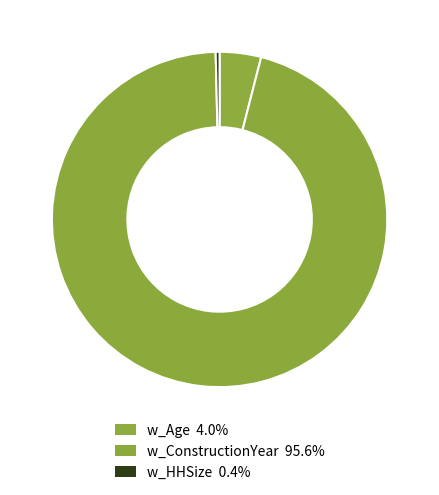

Is w_ConstructionYear the majority of the pie?

Yes